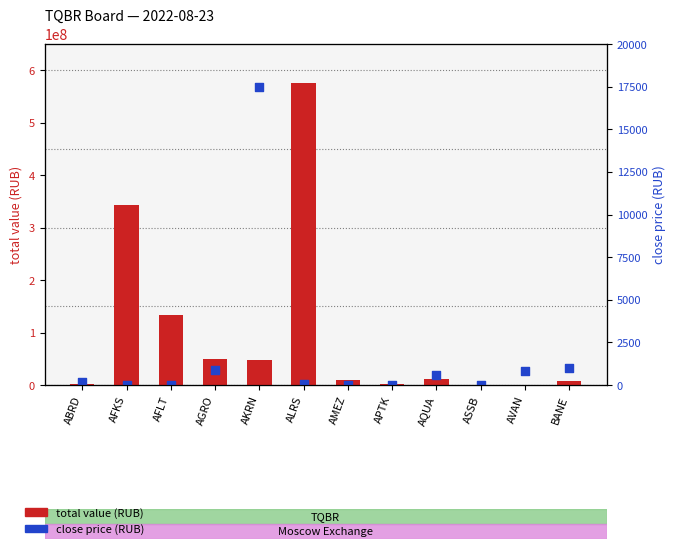

Which series has the widest spread of Y values?

total value (RUB)